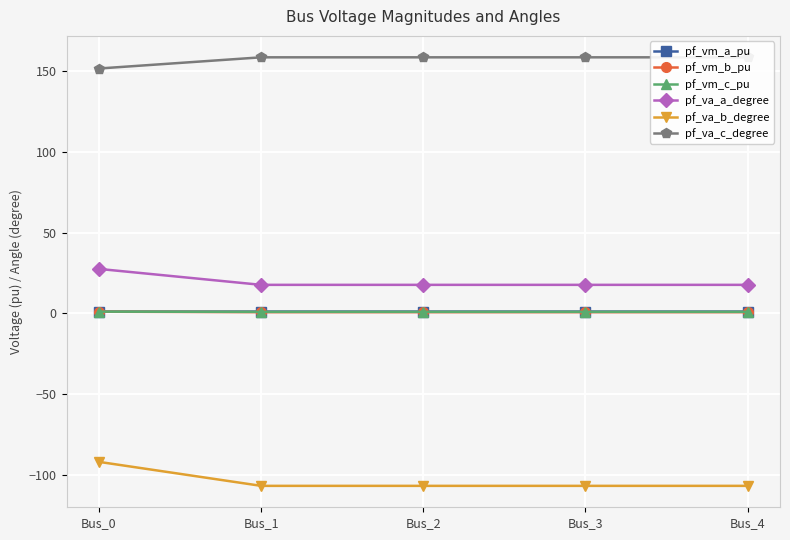

What is the value of the pf_vm_b_pu point at the 4th from the left?

0.6